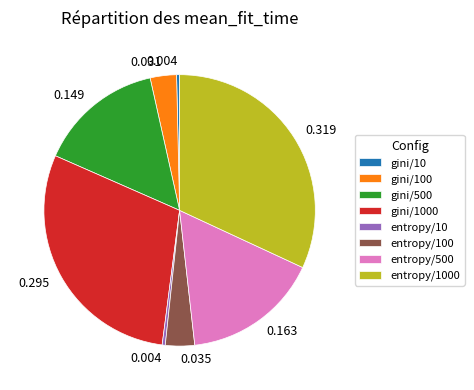

Do entropy/10 and gini/500 together represent more than half of the pie?

No